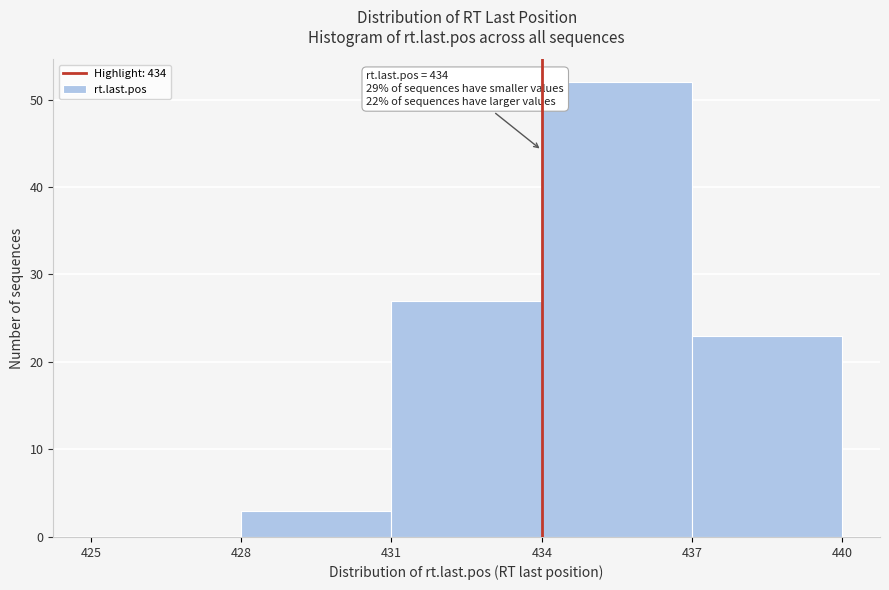

Over which range of the x-axis is the bar tallest?

434 to 437